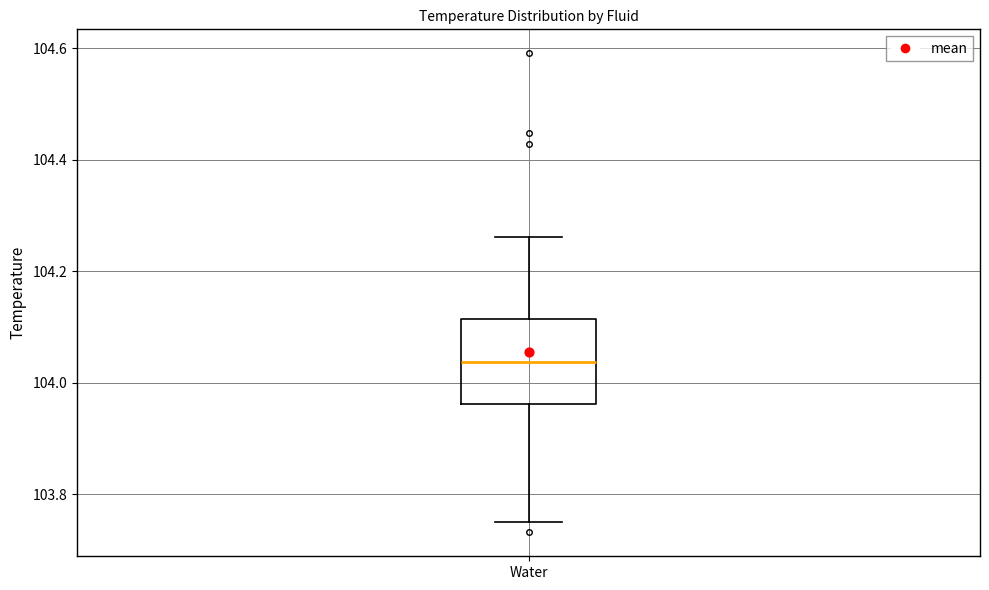

Read this box plot against the y-axis: the position of the median line, the range covered by the box, and the ends of both whiskers. The values are not printed on the chart, so give them approximately, as read against the axis.

median 104.04, box 103.96 to 104.12, whiskers 103.74 to 104.26